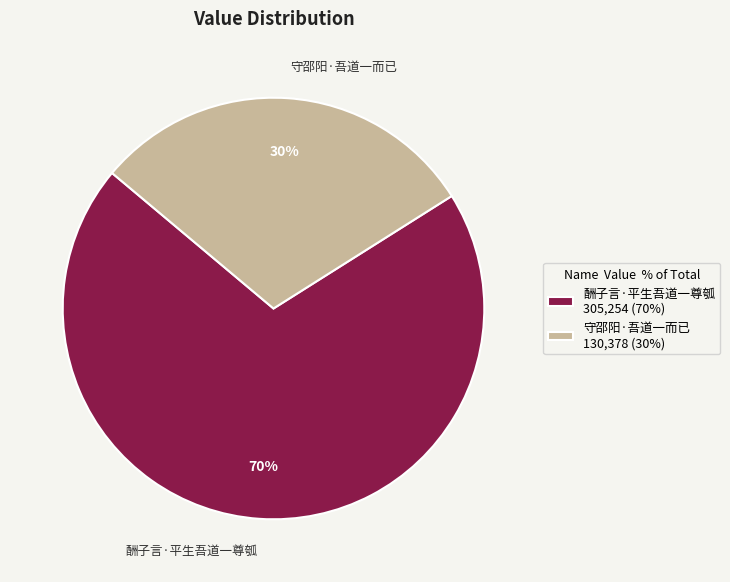

Which slice is the smallest?

守邵阳·吾道一而已